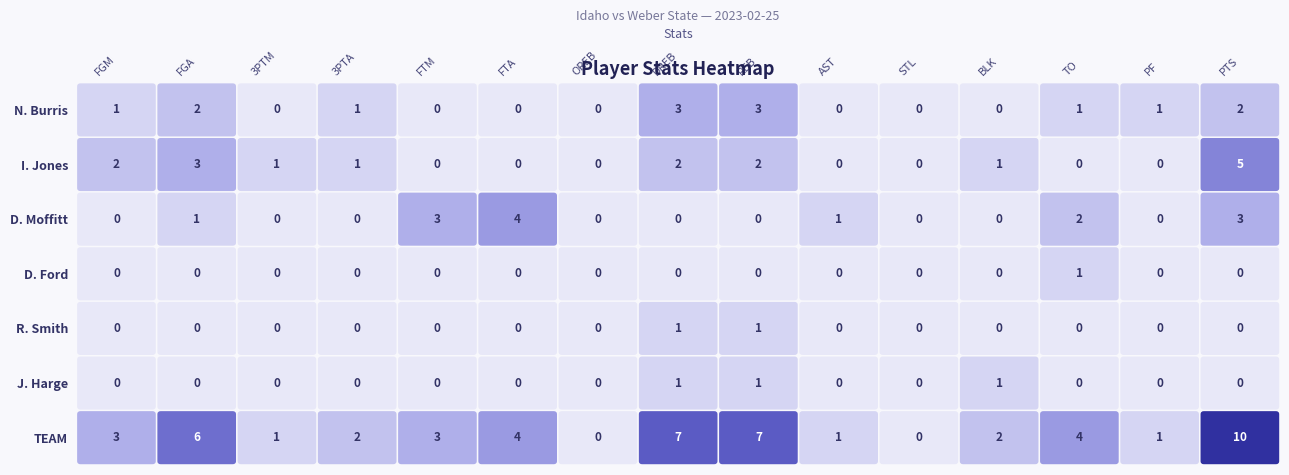

True or false: N. Burris has a value of 2 at 13.

False